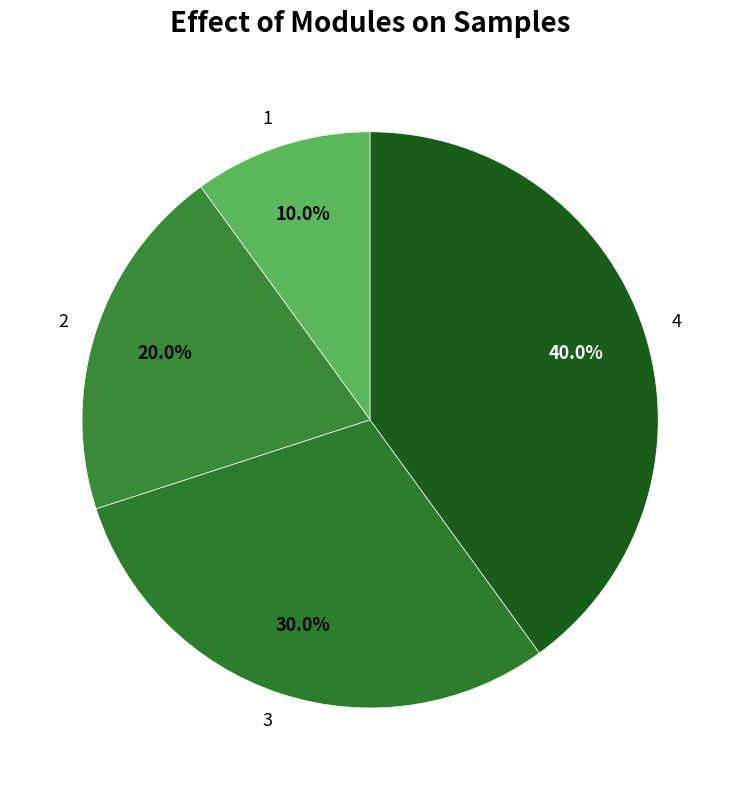

To the nearest percent, what is the difference between the largest and smallest slice percentages?

30%